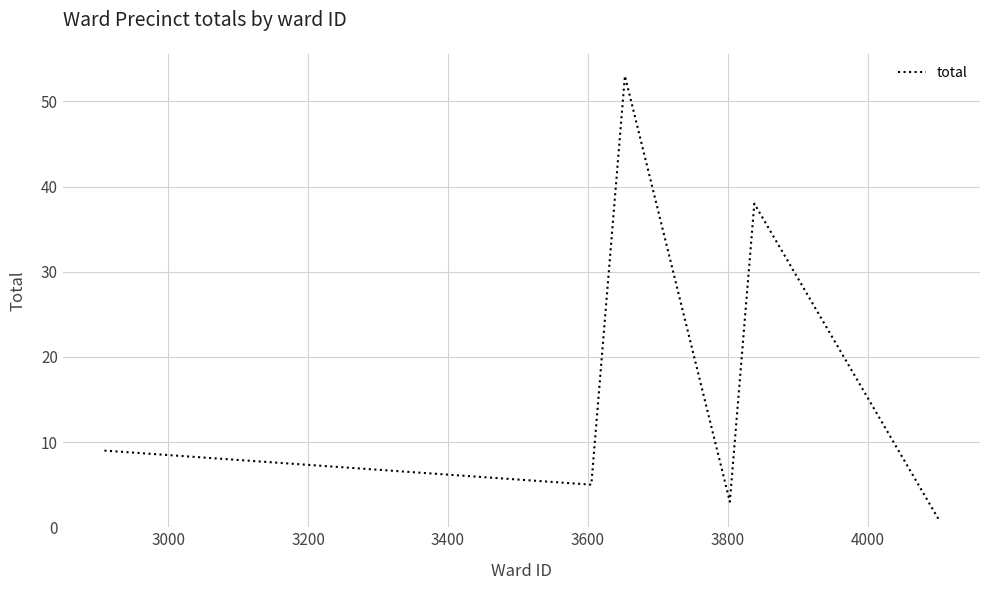

What is the difference between the maximum and minimum values?

52